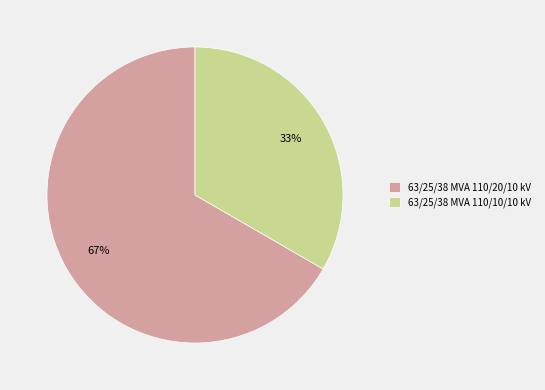

Rank the categories by value from highest to lowest.

63/25/38 MVA 110/20/10 kV, 63/25/38 MVA 110/10/10 kV